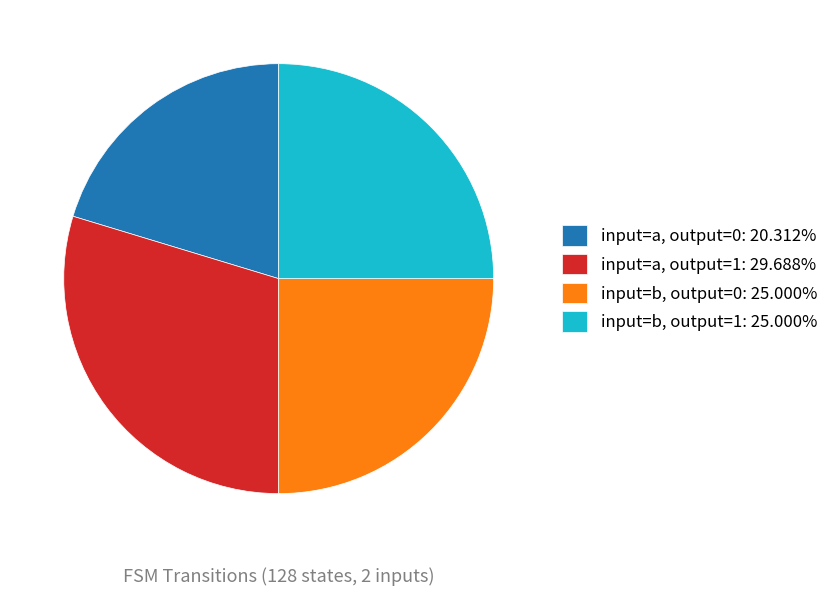

Does input=a, output=1: 29.688% represent more than half of the total?

No